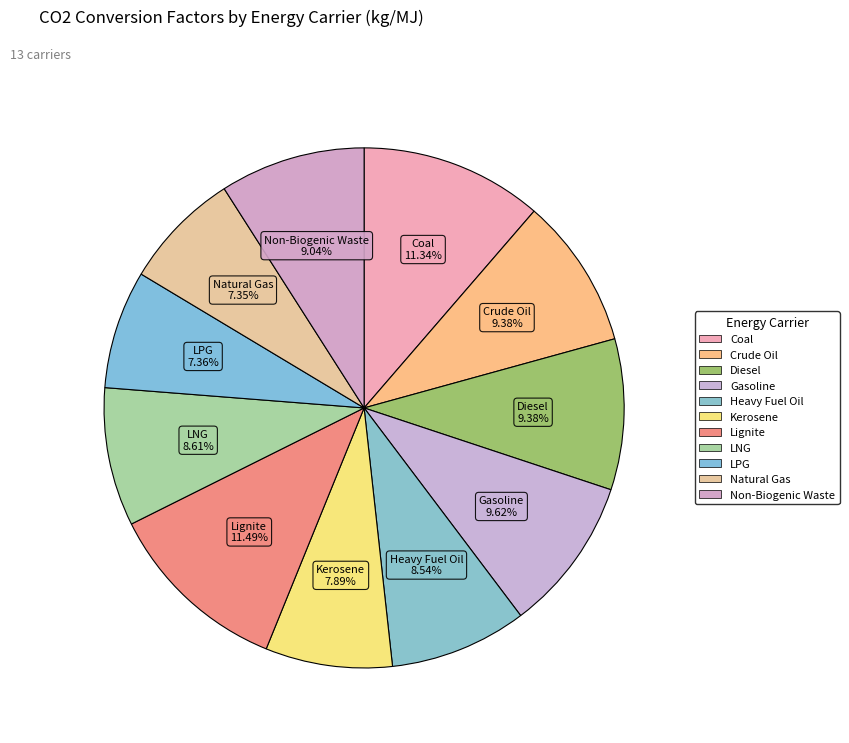

How many segments does this pie chart have?

11